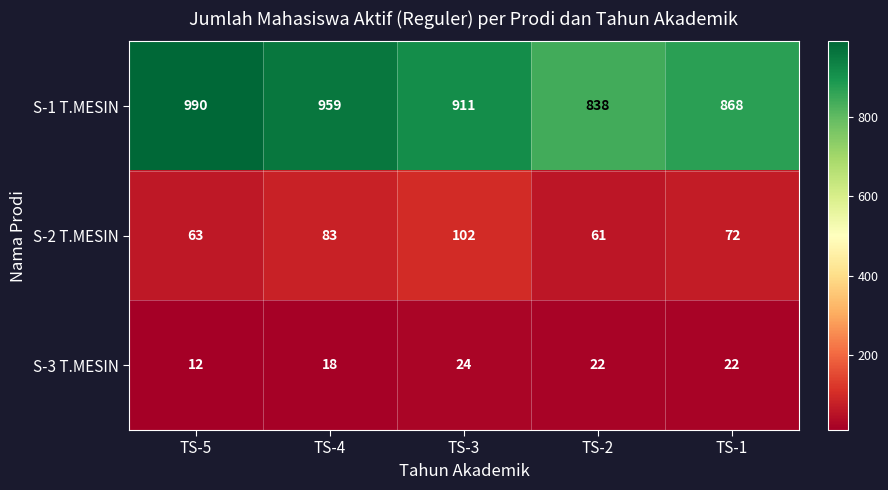

How many values in the S-3 T.MESIN series are below 22?

2